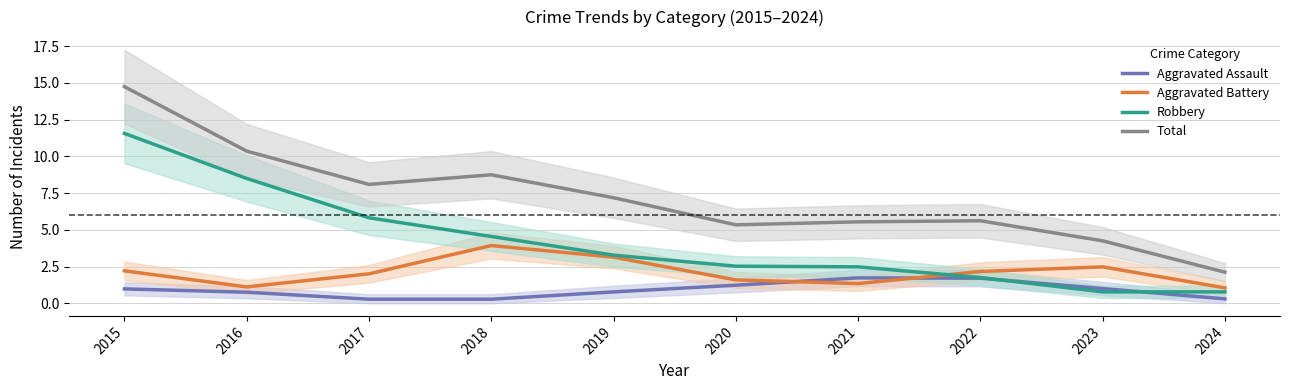

True or false: Robbery has more than 1 interior local peaks.

False